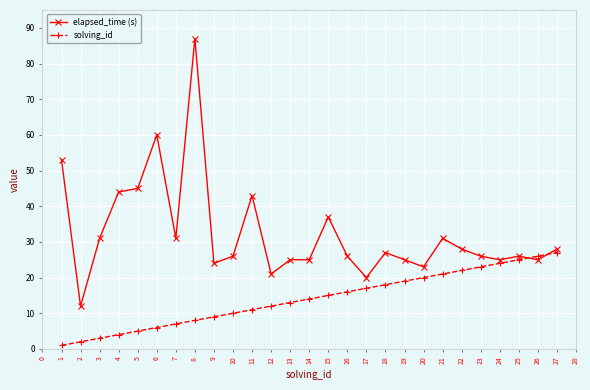

At 17, list the series in order from largest to smallest.

elapsed_time (s), solving_id